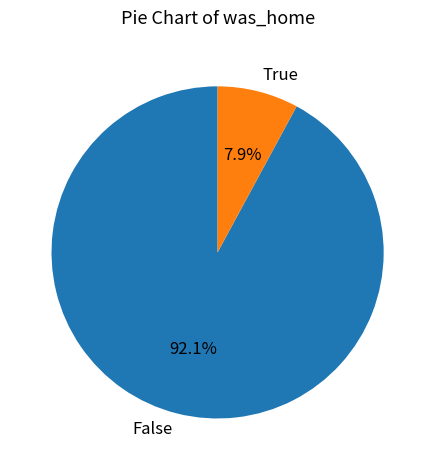

How many segments does this pie chart have?

2